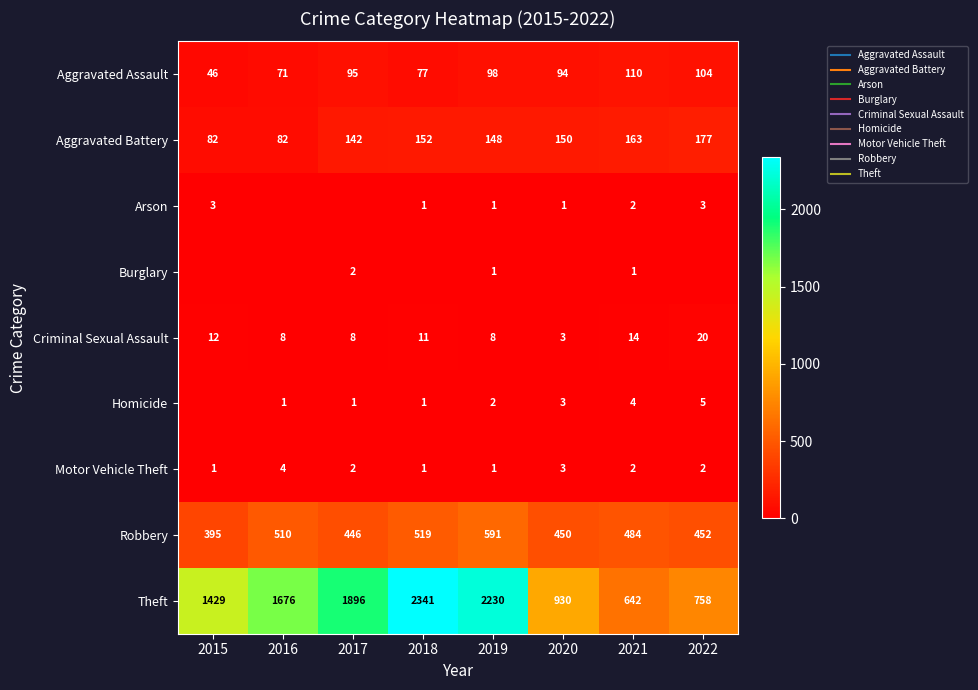

The Theft series shows 2341 at 2018. True or false?

True